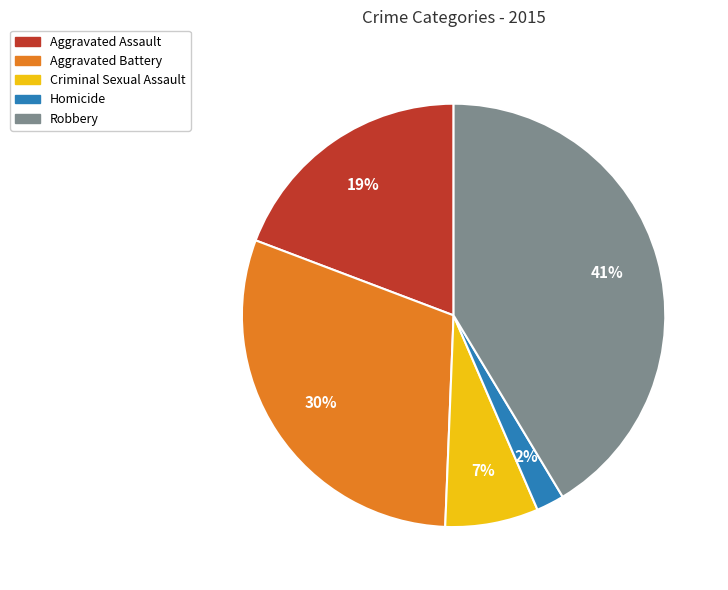

Which has a higher value, Aggravated Assault or Aggravated Battery?

Aggravated Battery